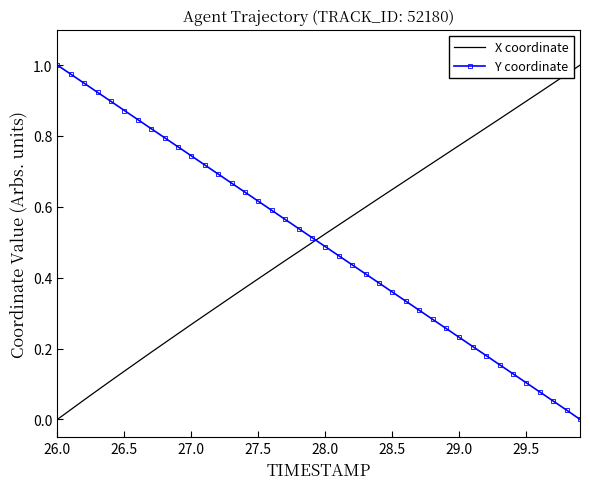

Which series ends up on top after the final intersection of X coordinate and Y coordinate?

X coordinate